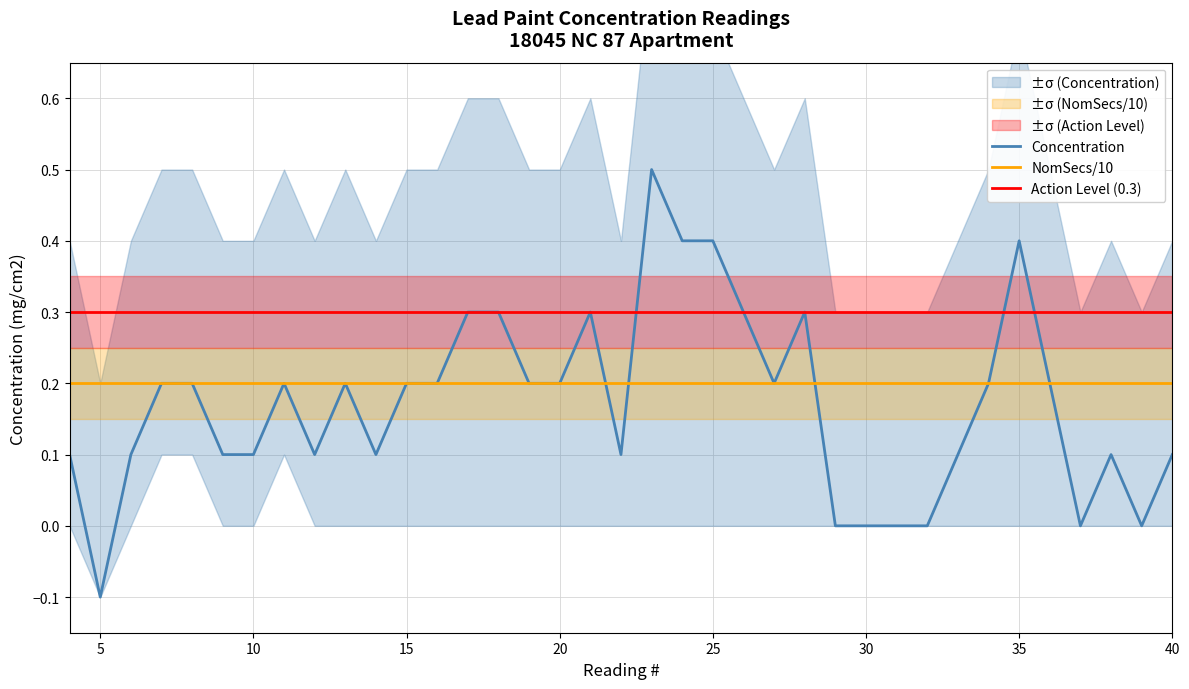

The value of Concentration at 10 is 0.0. True or false?

False